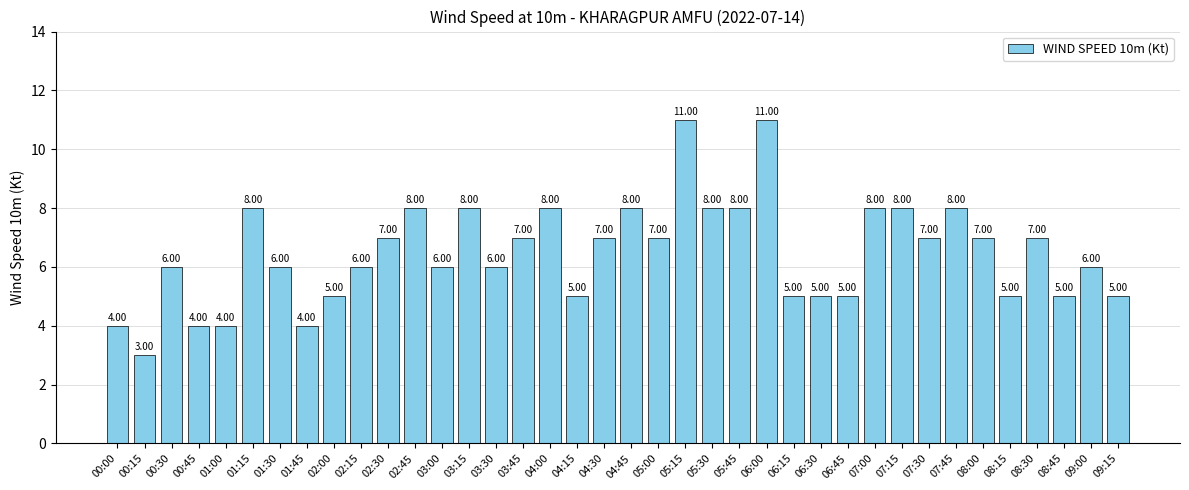

How many bars are there in total?

38